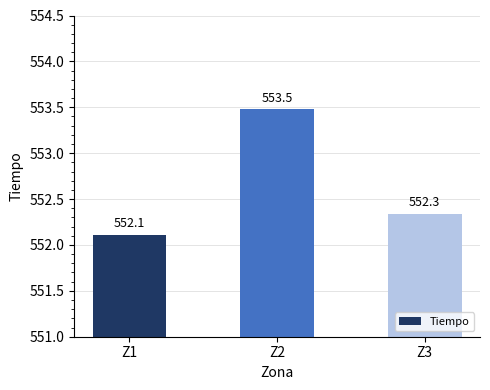

At which category does the chart reach its minimum across all series?

Z1